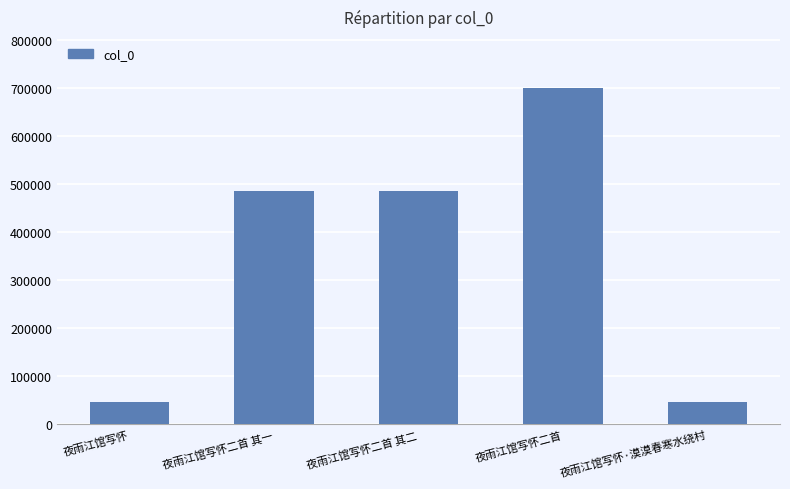

Which label corresponds to the largest value in the chart?

夜雨江馆写怀二首